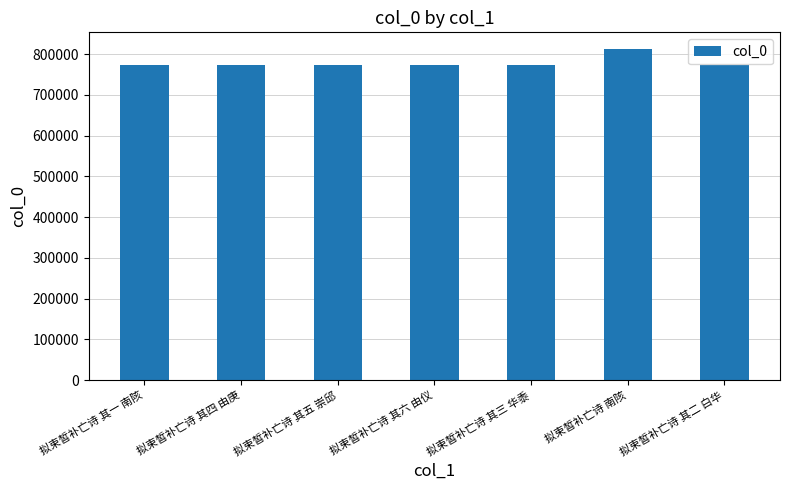

What is the change in value from 拟束皙补亡诗 其五 崇邱 to 拟束皙补亡诗 南陔?

+39698